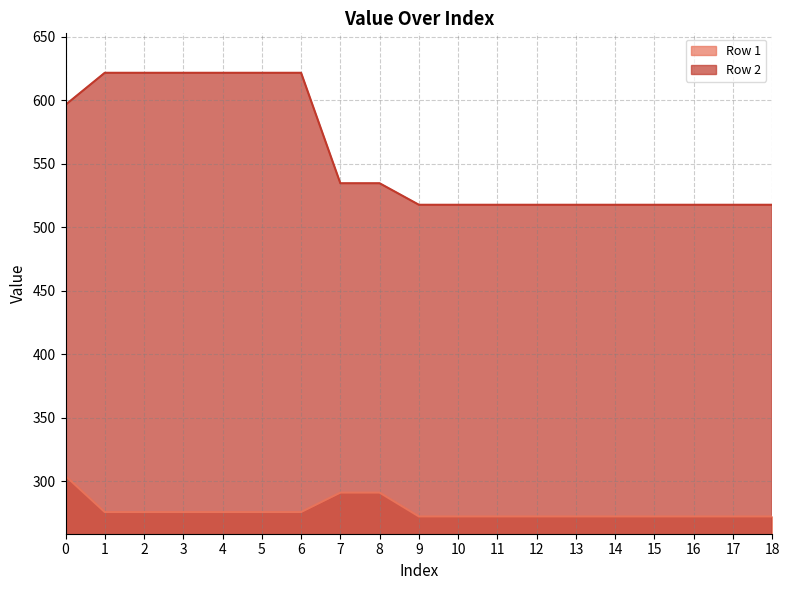

What value does the Row 1 series have at 16?

272.1